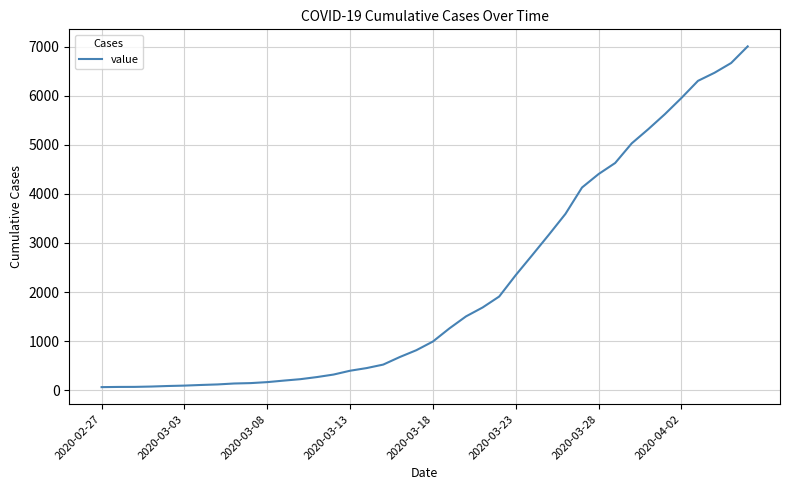

What is the greatest value displayed?

7003